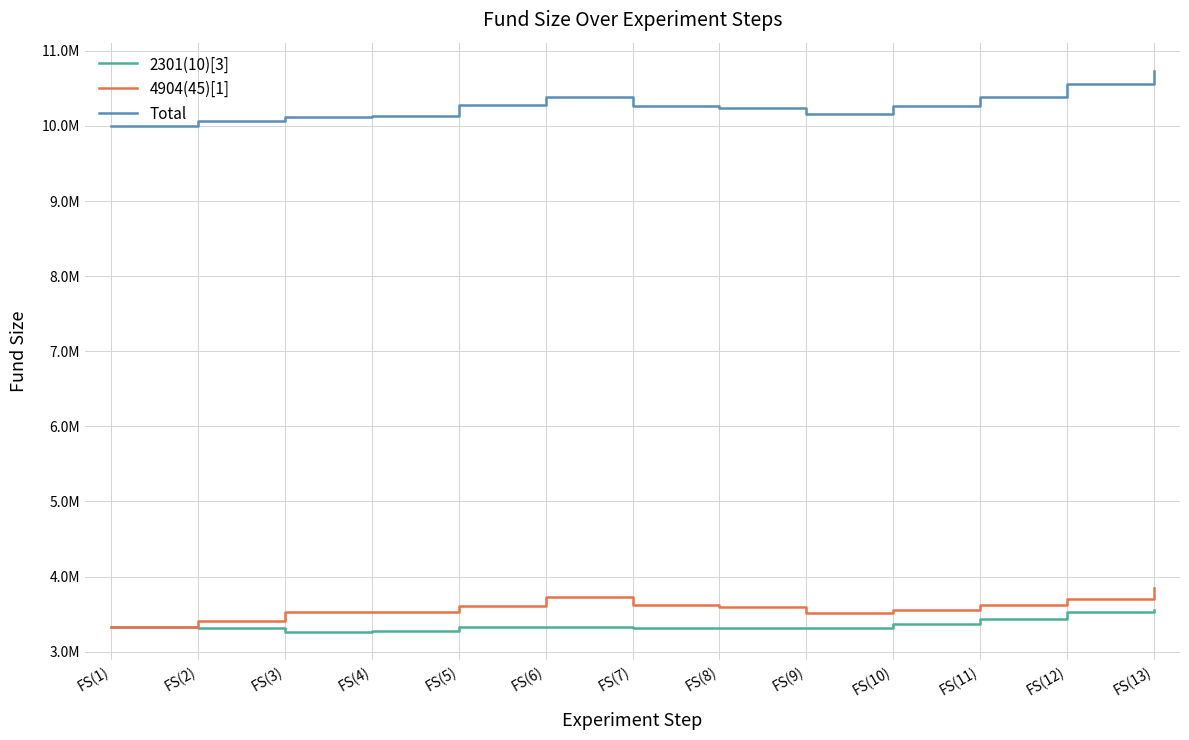

Is this an area chart (filled region under the line)?

No